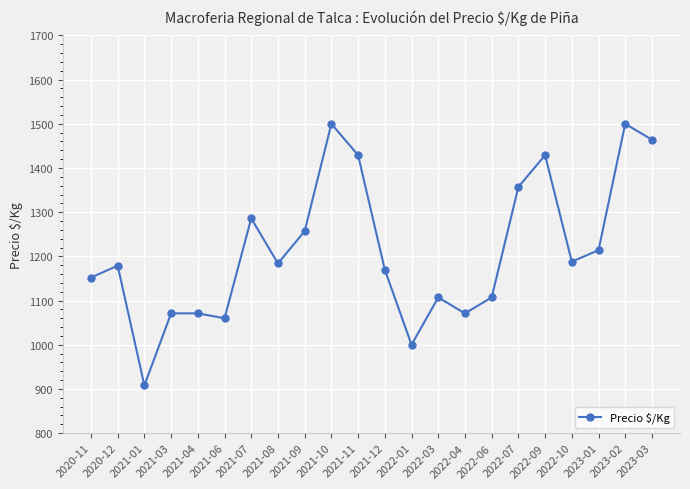

What is the greatest value displayed?

1500